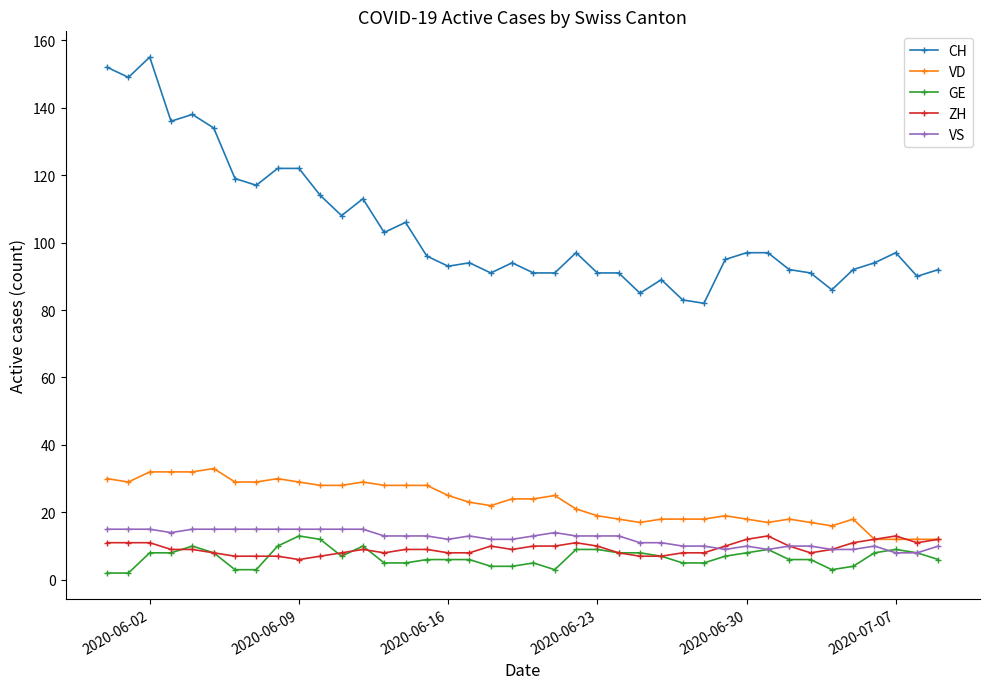

What are all the series names shown in the legend?

CH, VD, GE, ZH, VS